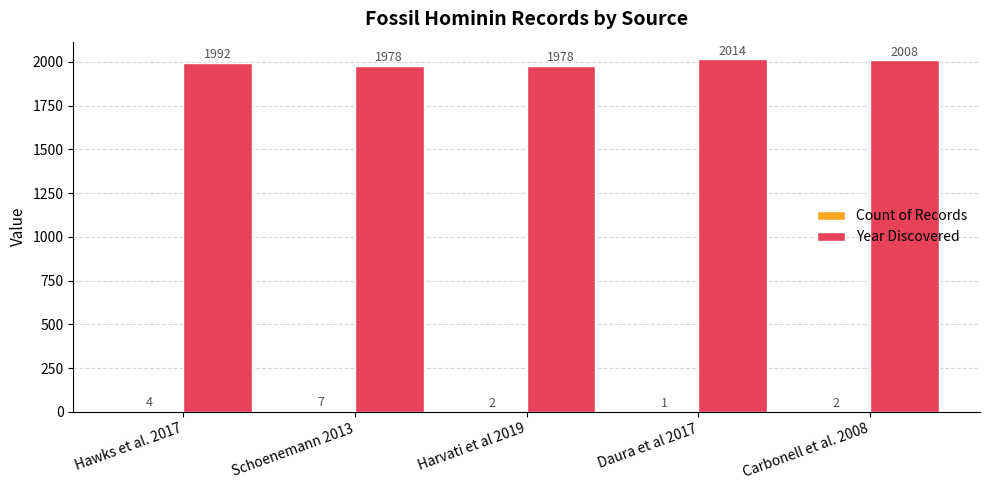

What is the total value across all series at Hawks et al. 2017?

1996